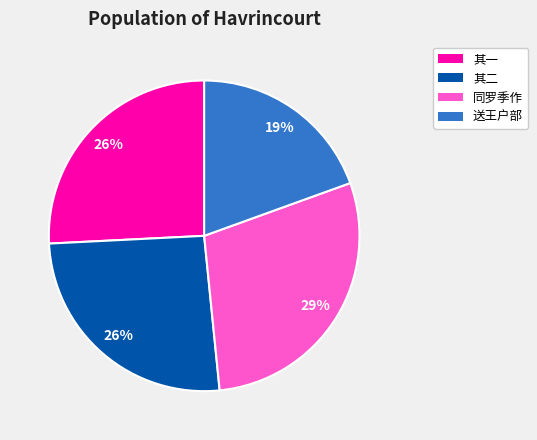

Combined, do 其二 and 送王户部 account for over 50%?

No